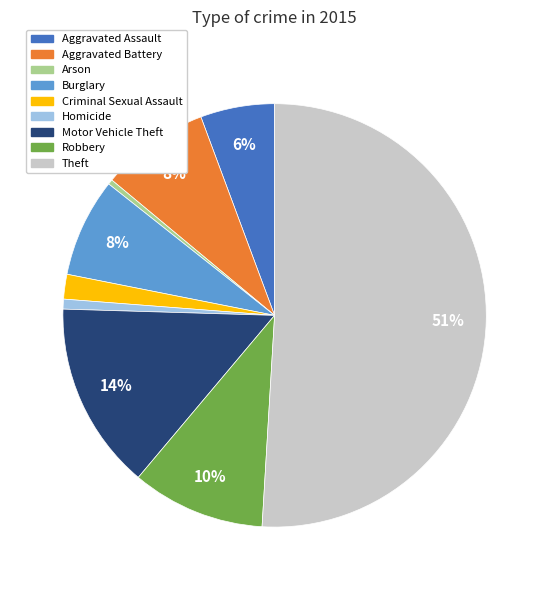

What is the majority slice?

Theft